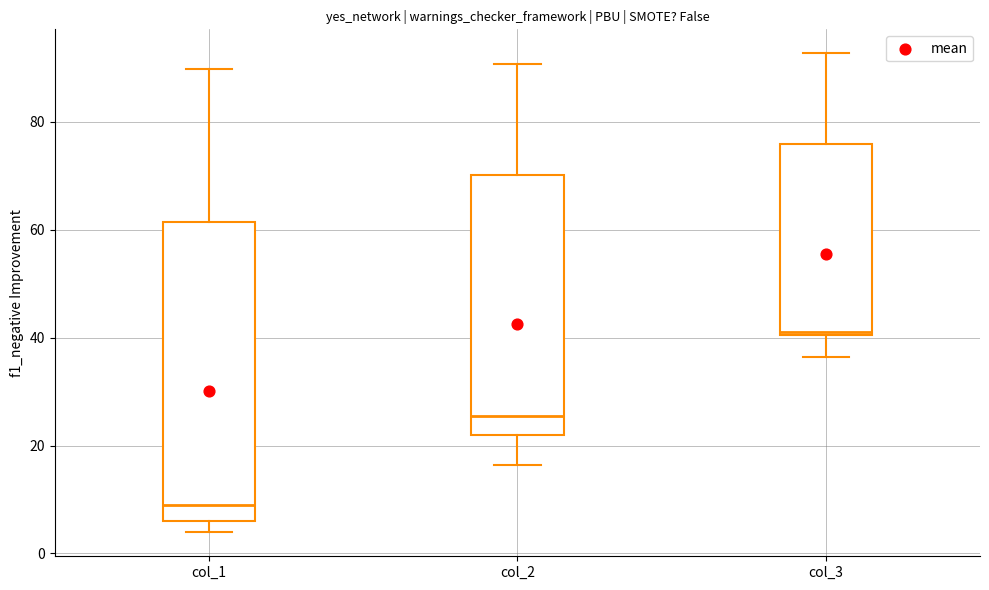

Where does the upper whisker of the box for col_2 end on the y-axis? The values are not printed on the chart, so give them approximately, as read against the axis.

90